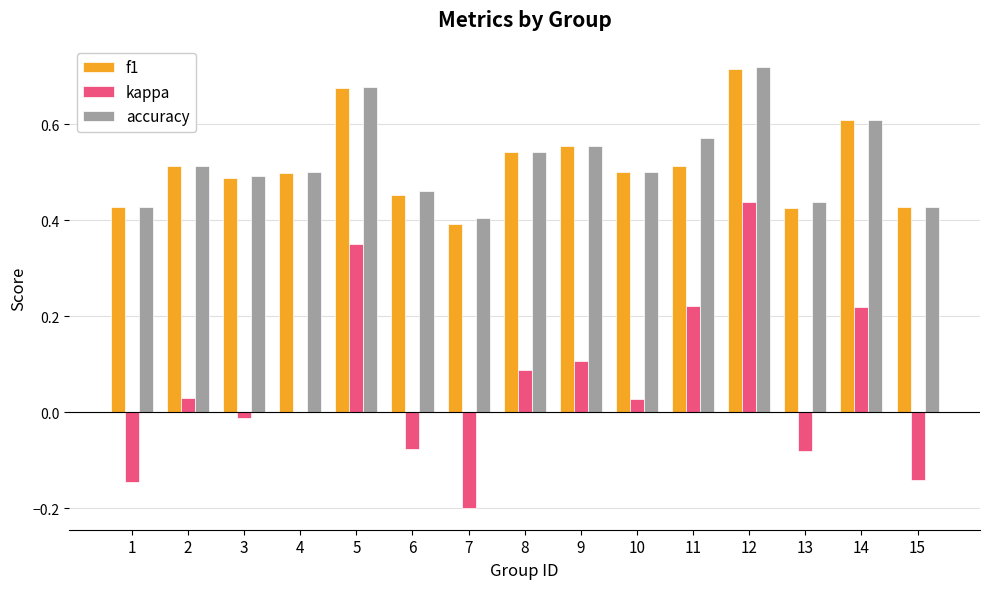

How many groups of bars are there?

15